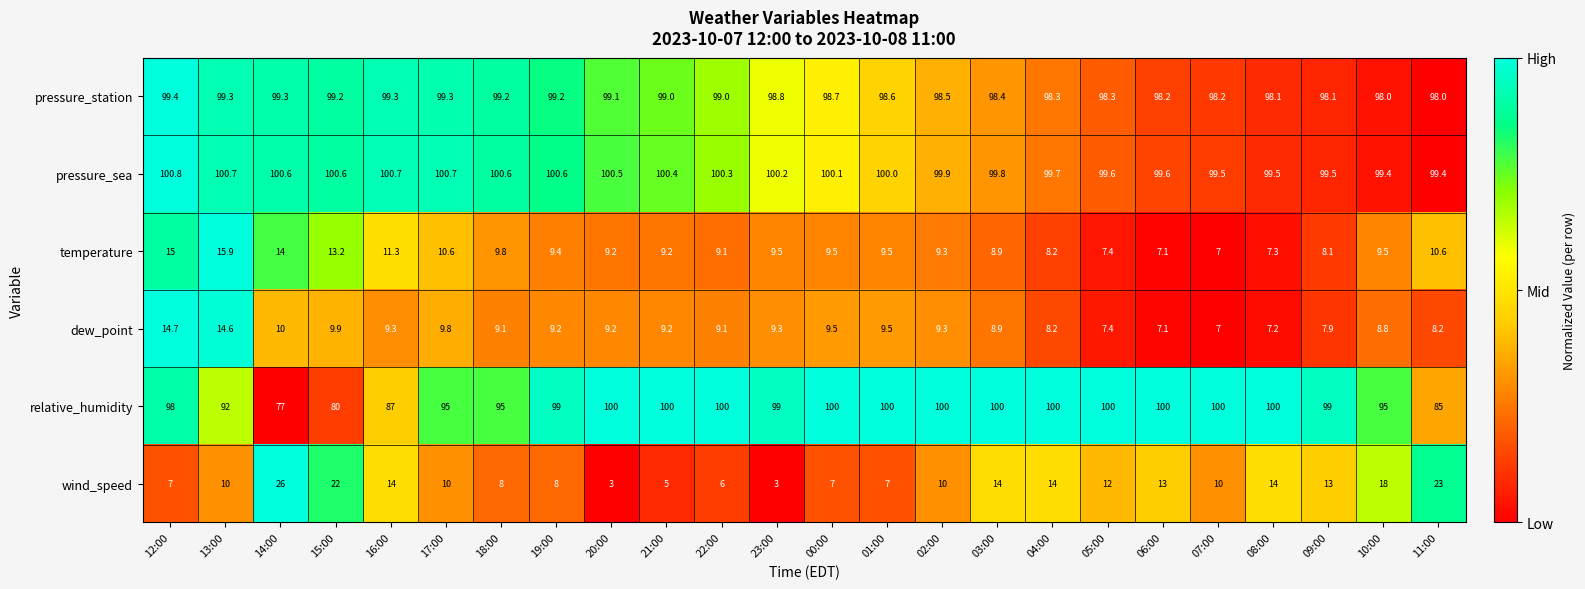

Which series has the largest total across all categories?

pressure_sea